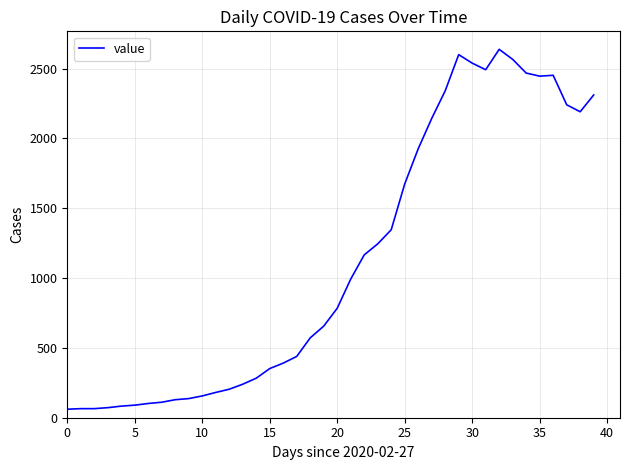

What is the greatest value displayed?

2638